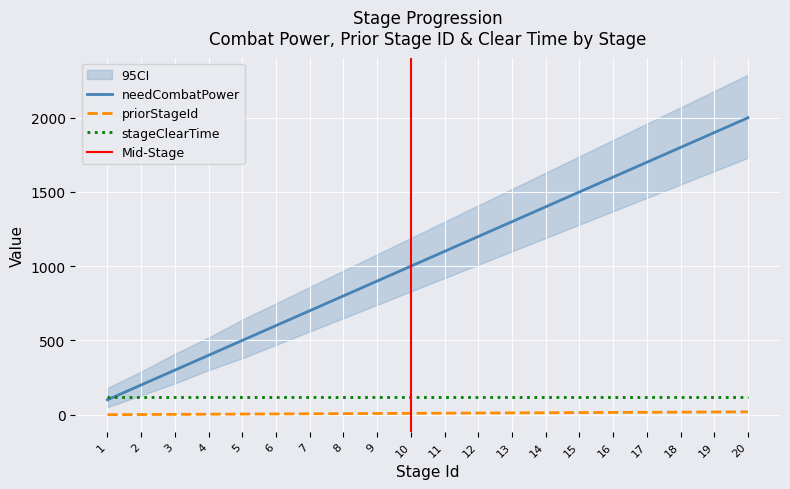

What is the approximate value of priorStageId at 7, to the nearest 5?

5